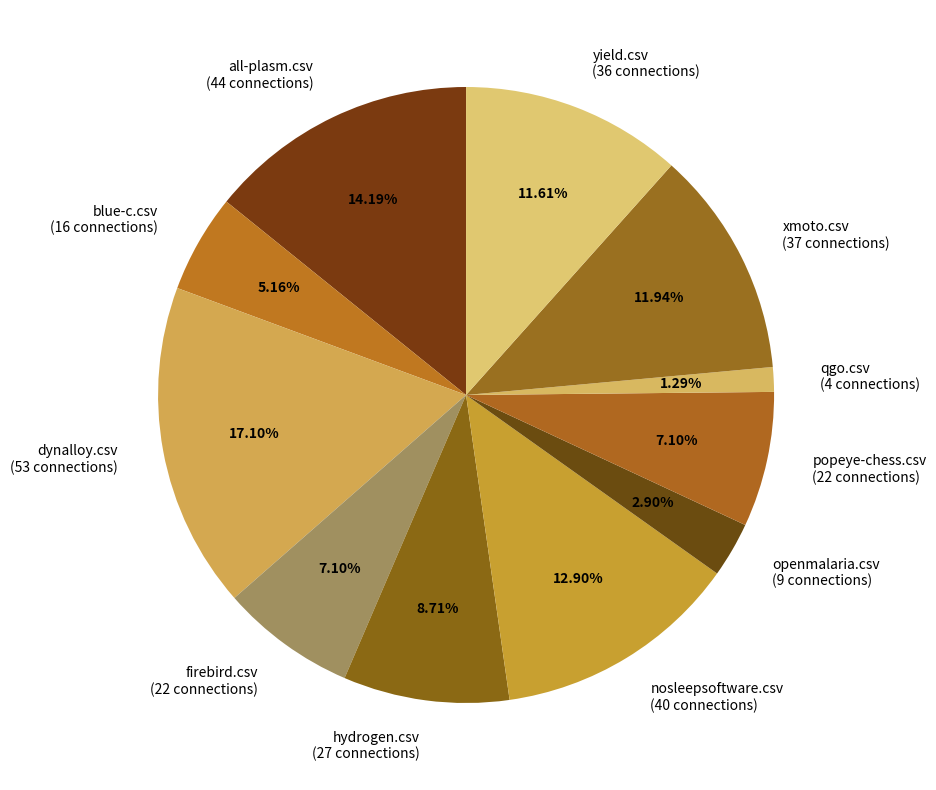

Approximately how many times larger is the value at dynalloy.csv (53 connections) compared to xmoto.csv (37 connections)?

1.4